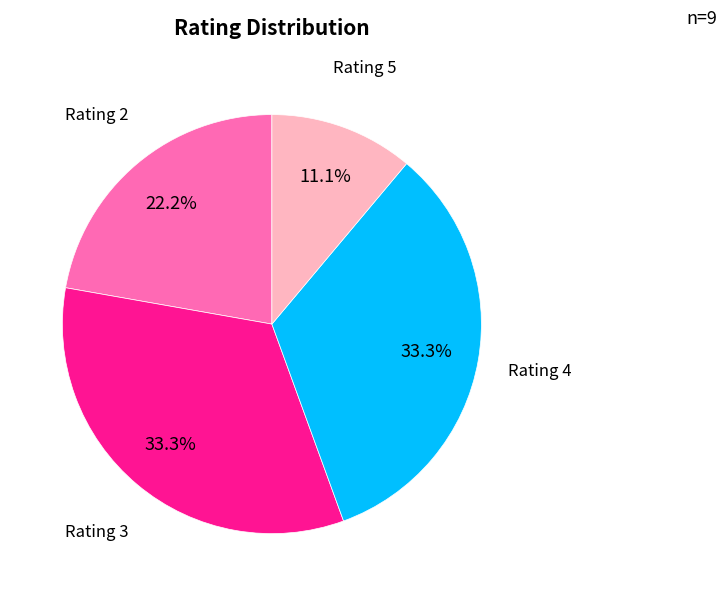

To the nearest percent, what is the average slice percentage?

25%